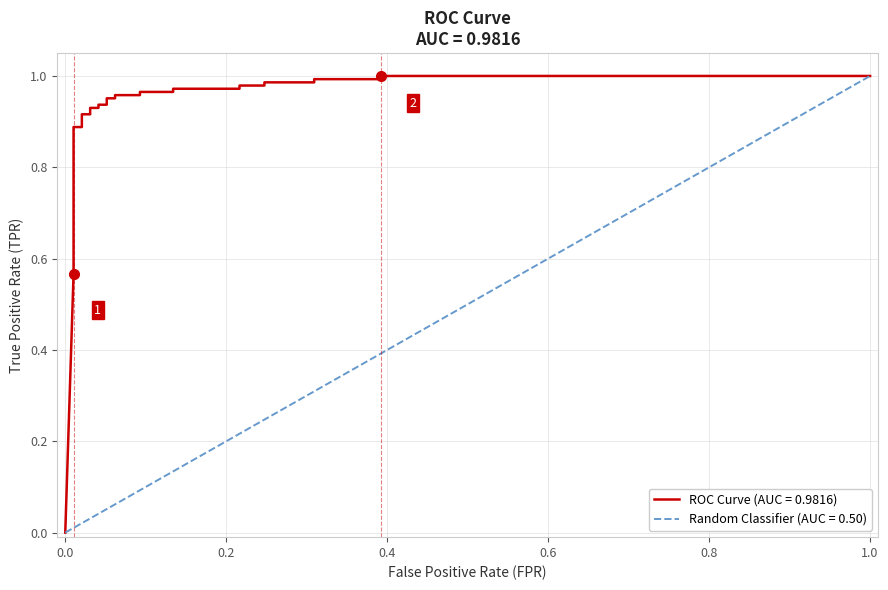

What is the greatest value displayed?

1.0